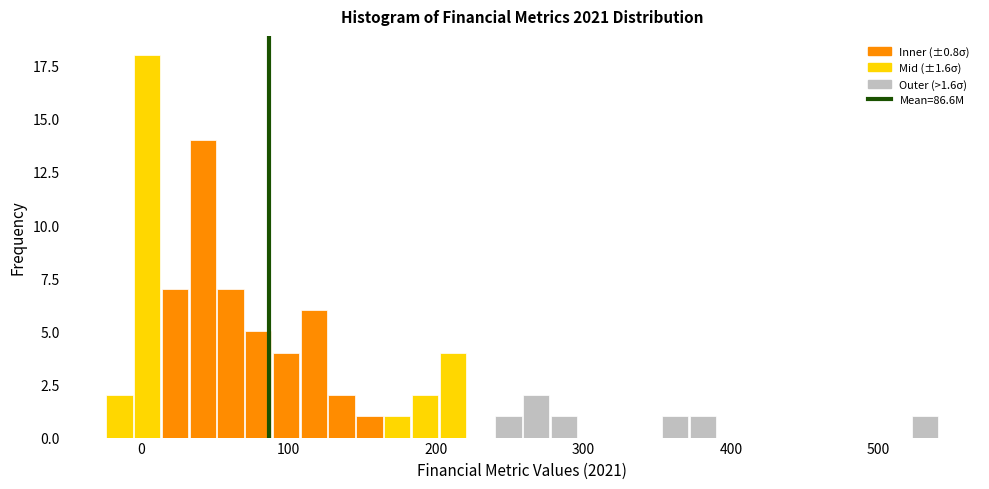

Around what value on the x-axis is the tallest bar? Give the approximate position of its centre, as read against the axis.

0